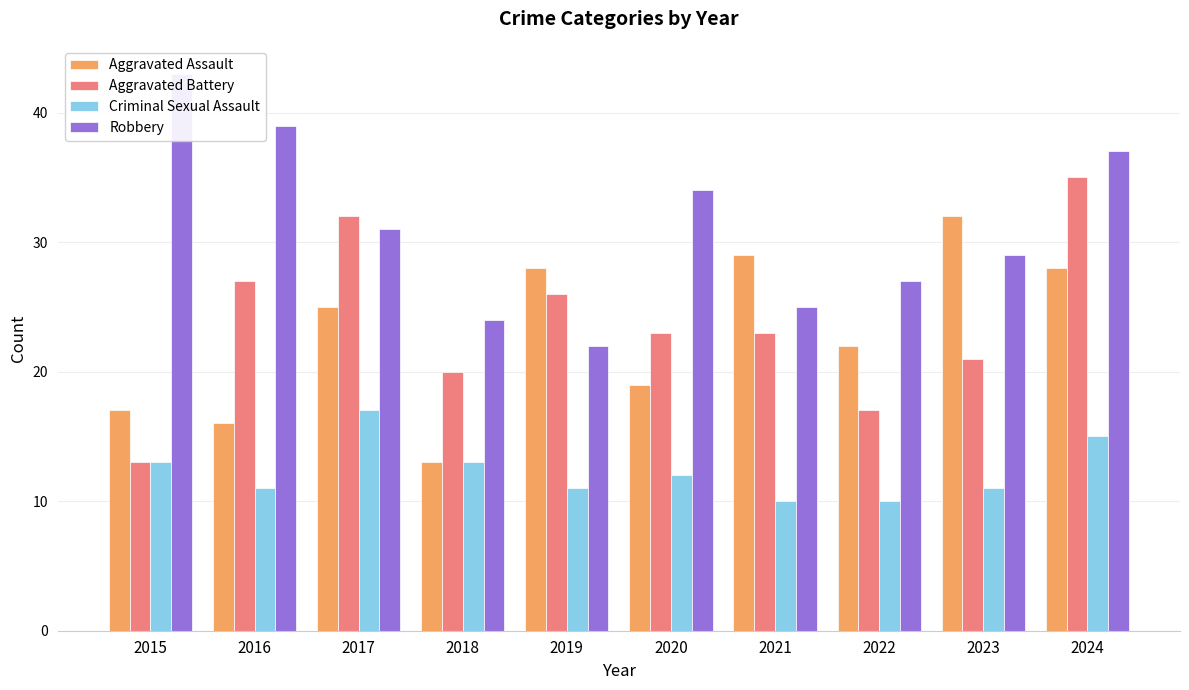

Reading left to right, what are all the values shown in this chart?

Aggravated Assault: 2015=17	2016=16	2017=25	2018=13	2019=28	2020=19	2021=29	2022=22	2023=32	2024=28
Aggravated Battery: 2015=13	2016=27	2017=32	2018=20	2019=26	2020=23	2021=23	2022=17	2023=21	2024=35
Criminal Sexual Assault: 2015=13	2016=11	2017=17	2018=13	2019=11	2020=12	2021=10	2022=10	2023=11	2024=15
Robbery: 2015=43	2016=39	2017=31	2018=24	2019=22	2020=34	2021=25	2022=27	2023=29	2024=37